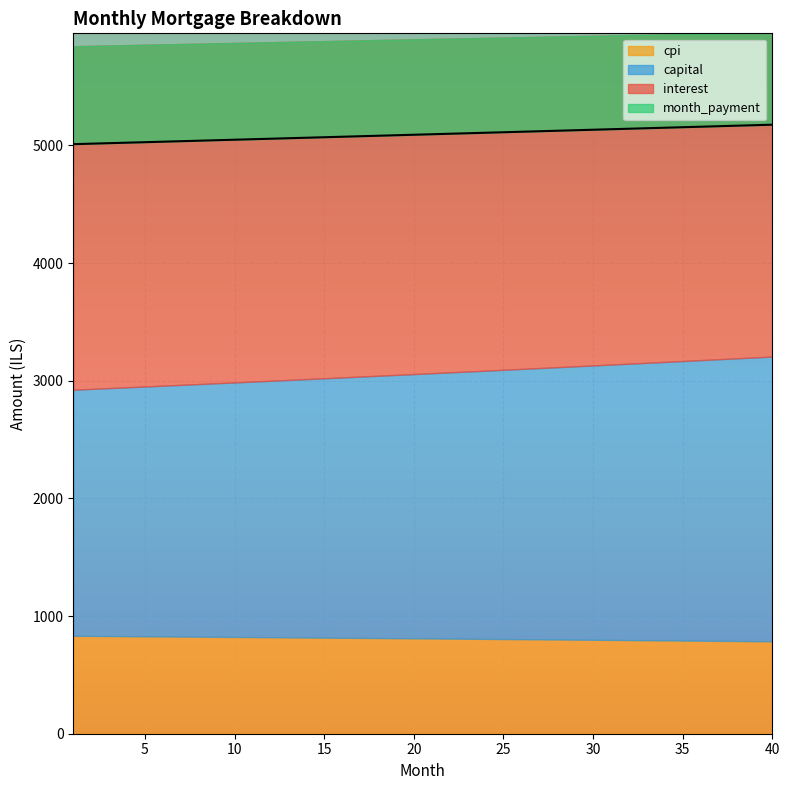

What is the lowest value of the cpi series?

785.3